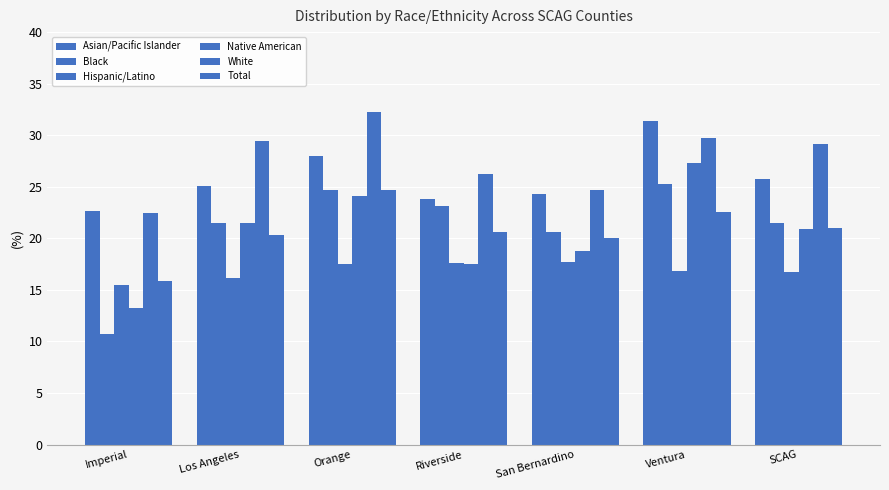

How many bars are there in total?

42